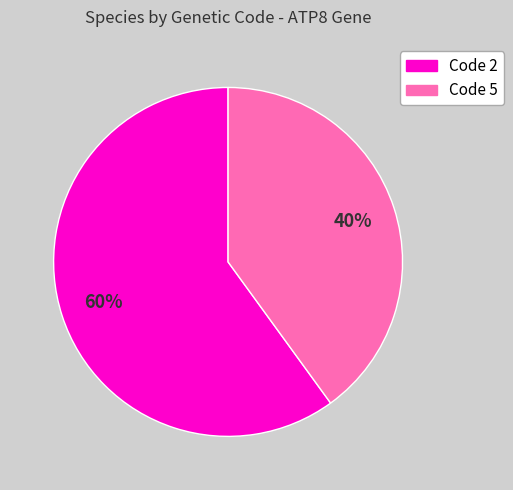

Is there any slice that represents more than half of the pie?

Yes